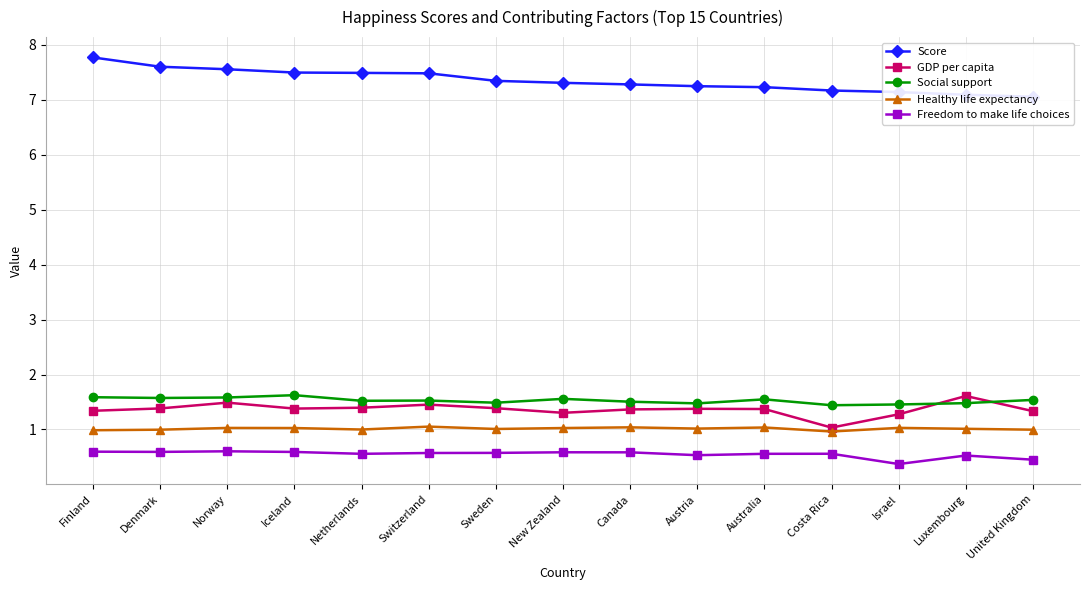

Where is Freedom to make life choices nearest to the value 0?

Israel